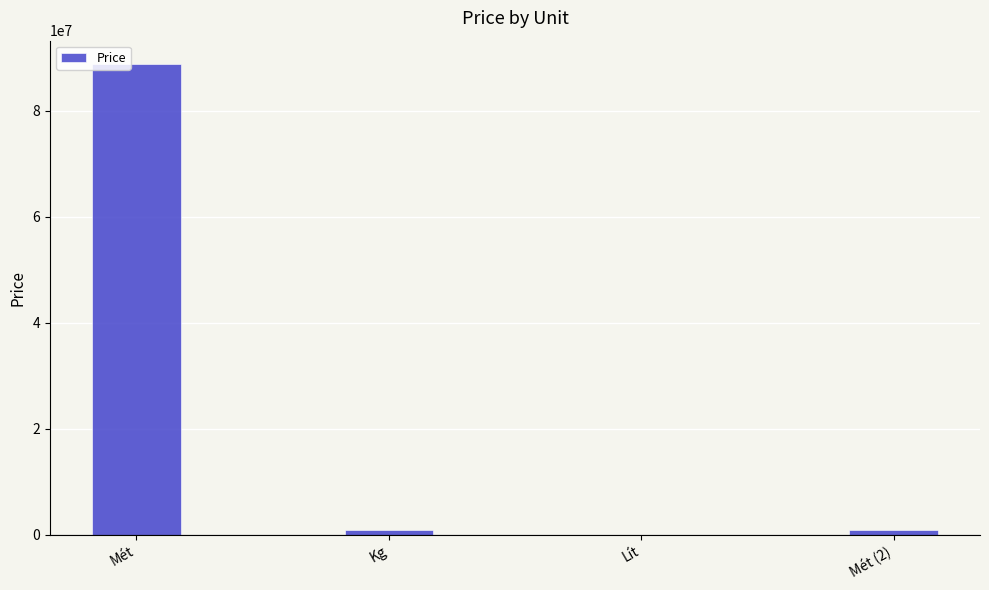

Approximately how many times larger is the value at Lít compared to Mét (2)?

0.1